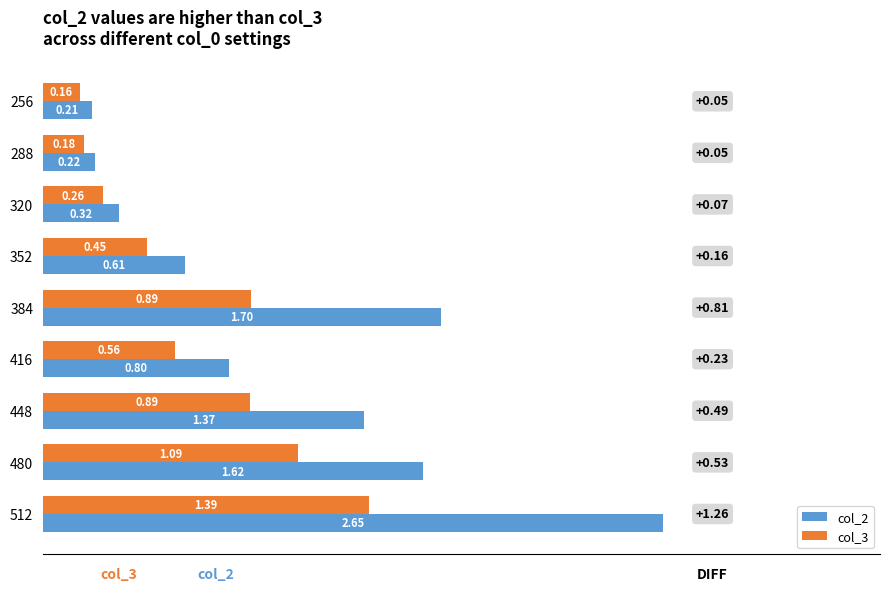

What is the sum of all col_2 values?

9.5